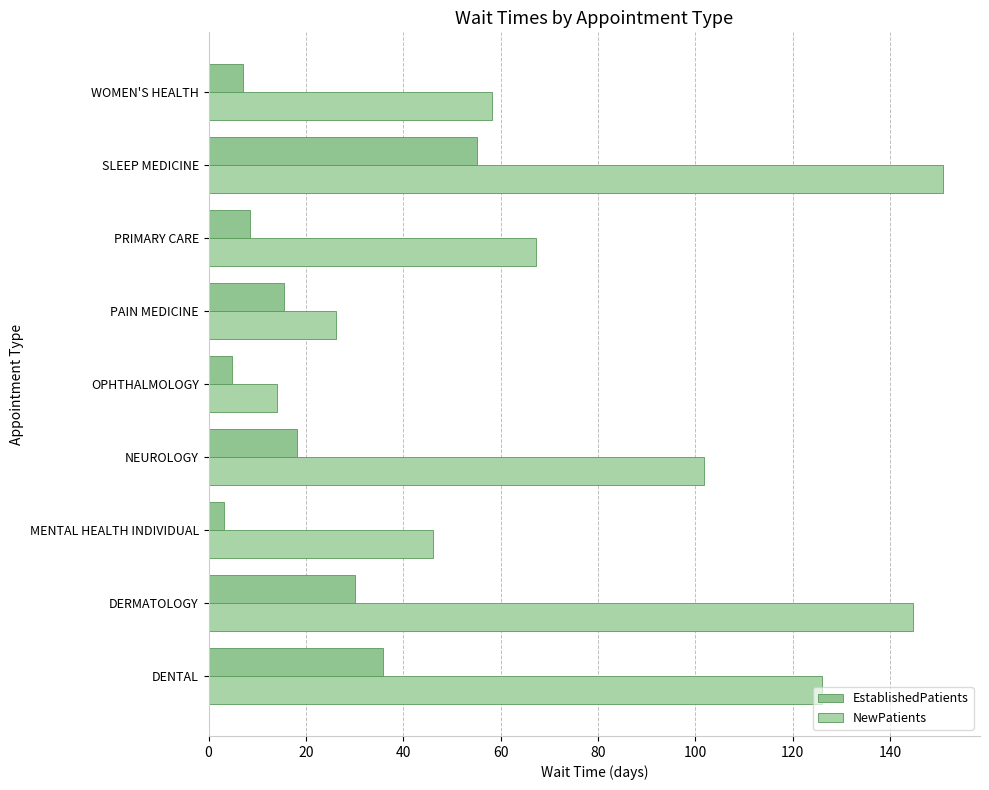

What is the minimum value for EstablishedPatients?

3.2